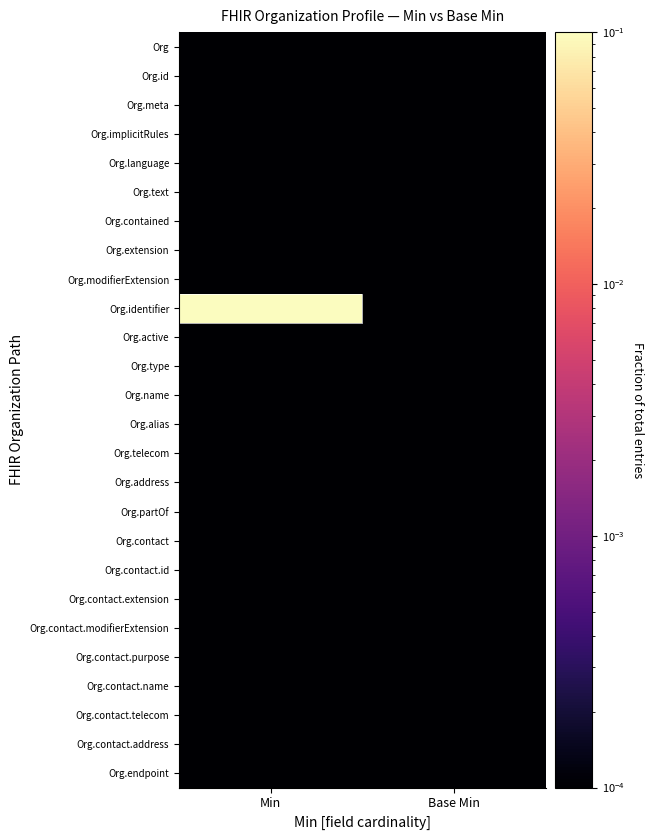

Reading left to right, transcribe all the data shown in this chart.

Org: Min=0.0	Base Min=0.0
Org.id: Min=0.0	Base Min=0.0
Org.meta: Min=0.0	Base Min=0.0
Org.implicitRules: Min=0.0	Base Min=0.0
Org.language: Min=0.0	Base Min=0.0
Org.text: Min=0.0	Base Min=0.0
Org.contained: Min=0.0	Base Min=0.0
Org.extension: Min=0.0	Base Min=0.0
Org.modifierExtension: Min=0.0	Base Min=0.0
Org.identifier: Min=1.0	Base Min=0.0
Org.active: Min=0.0	Base Min=0.0
Org.type: Min=0.0	Base Min=0.0
Org.name: Min=0.0	Base Min=0.0
Org.alias: Min=0.0	Base Min=0.0
Org.telecom: Min=0.0	Base Min=0.0
Org.address: Min=0.0	Base Min=0.0
Org.partOf: Min=0.0	Base Min=0.0
Org.contact: Min=0.0	Base Min=0.0
Org.contact.id: Min=0.0	Base Min=0.0
Org.contact.extension: Min=0.0	Base Min=0.0
Org.contact.modifierExtension: Min=0.0	Base Min=0.0
Org.contact.purpose: Min=0.0	Base Min=0.0
Org.contact.name: Min=0.0	Base Min=0.0
Org.contact.telecom: Min=0.0	Base Min=0.0
Org.contact.address: Min=0.0	Base Min=0.0
Org.endpoint: Min=0.0	Base Min=0.0